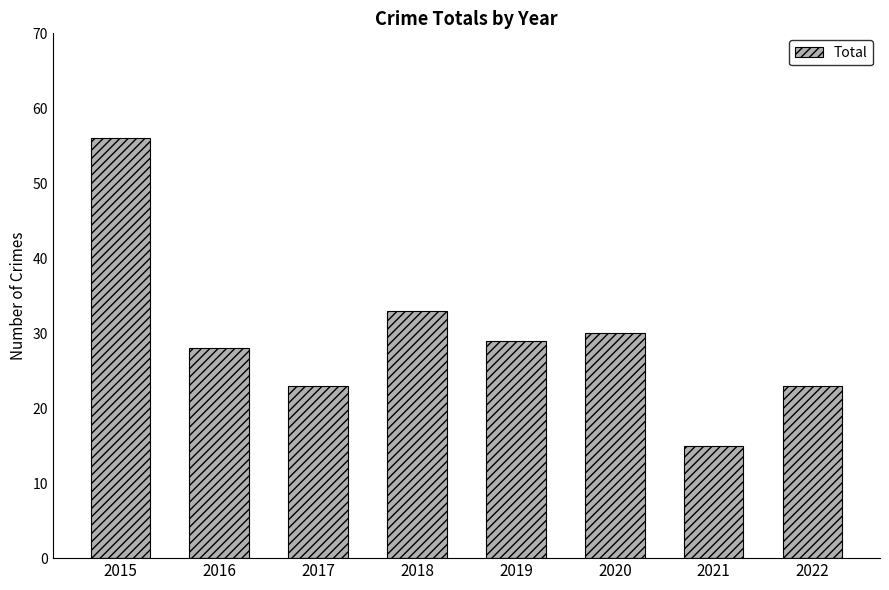

Count the number of categories in the chart.

8